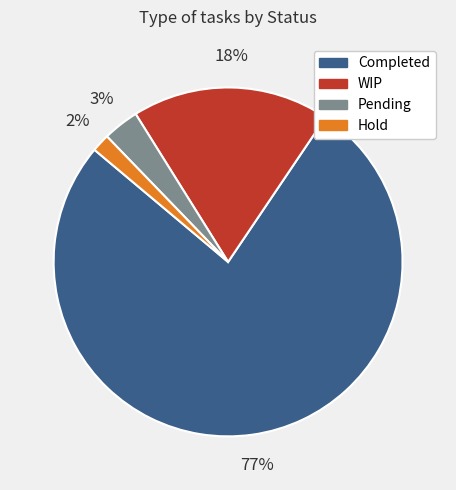

Is there any slice that represents more than half of the pie?

Yes